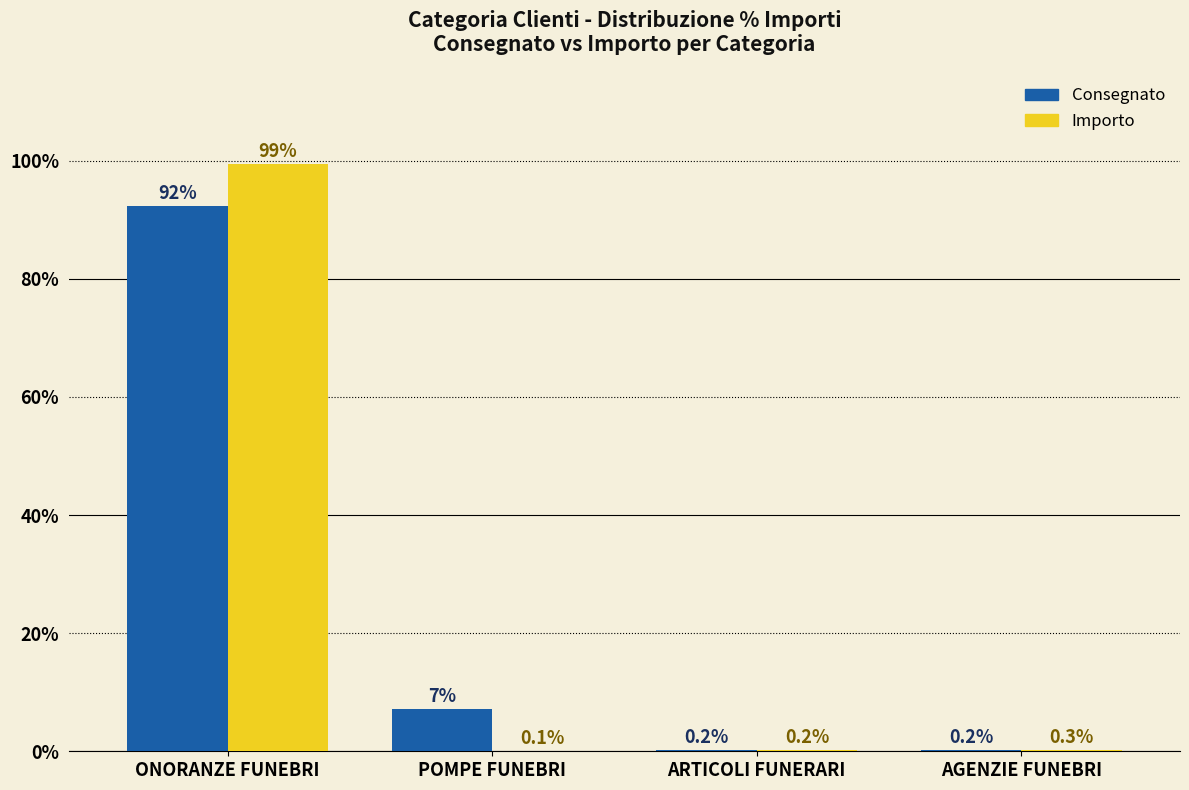

True or false: Importo has a value of 23.7 at ONORANZE FUNEBRI.

False